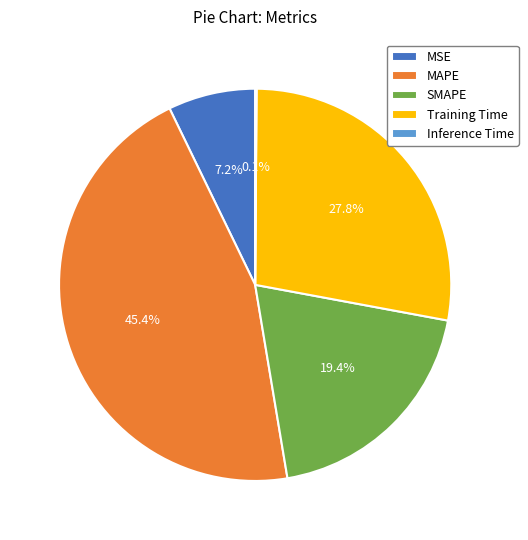

Is there any slice that represents more than half of the pie?

No